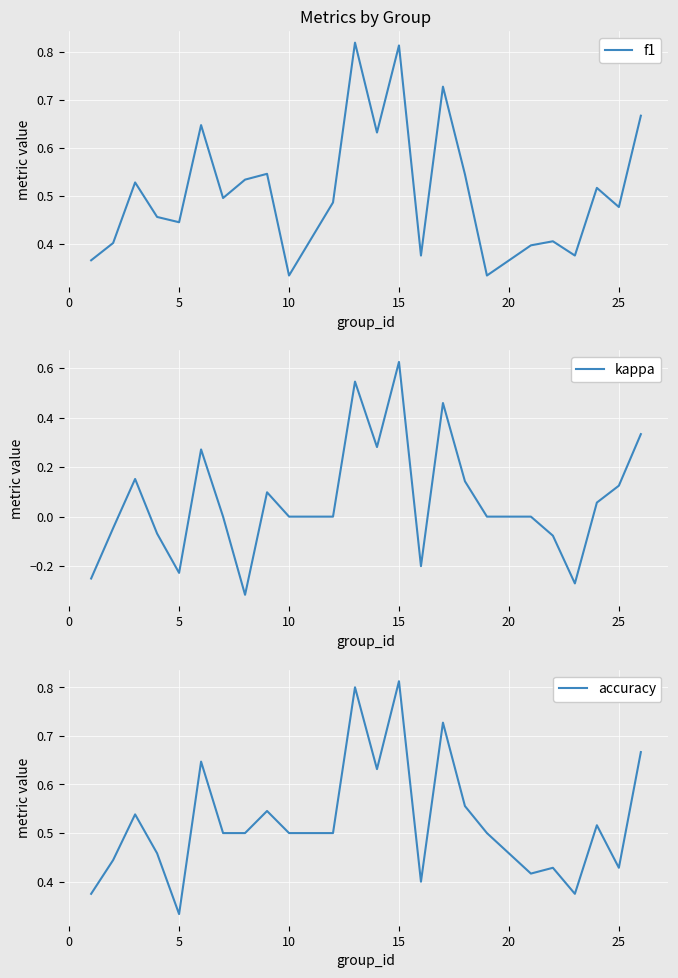

At which label does accuracy reach its minimum?

5